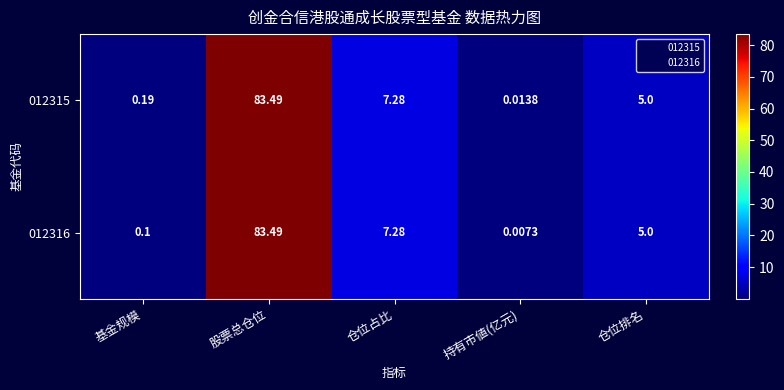

What is the maximum value shown in the chart?

83.5